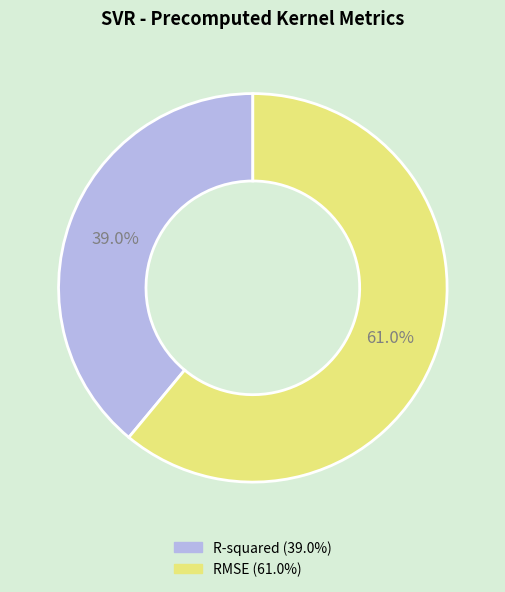

How many segments does this pie chart have?

2